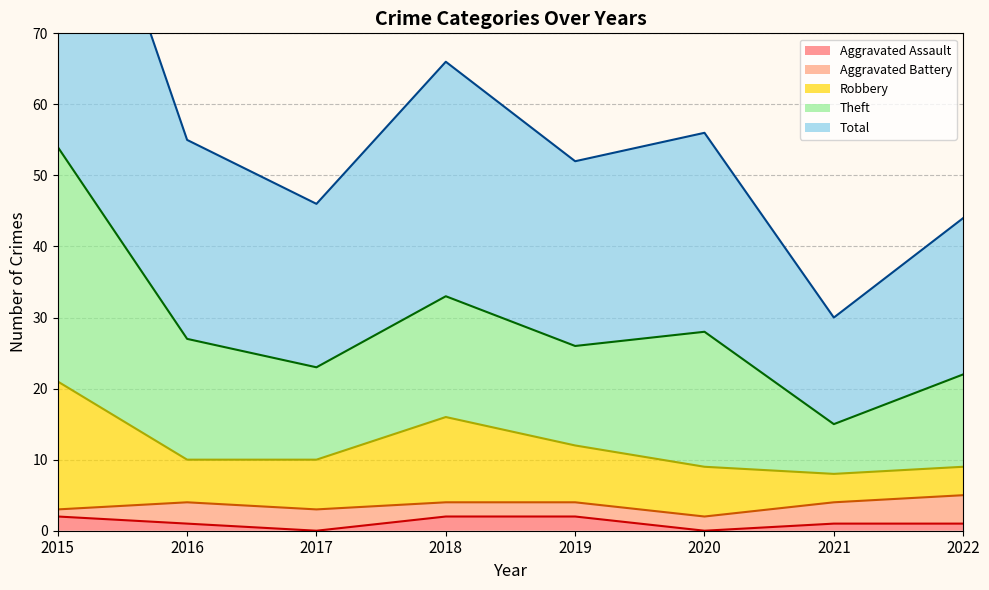

Which series changed the most between 2016 and 2021?

Total